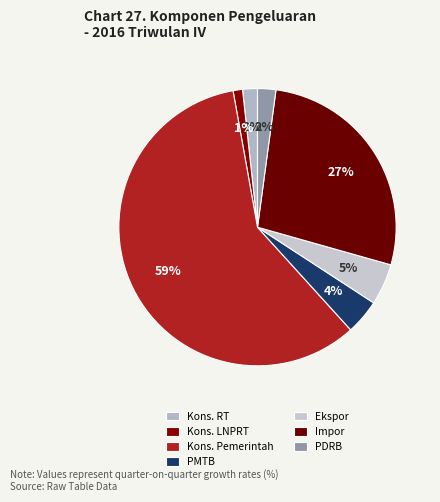

What is the smallest slice in the pie chart?

Pengeluaran Konsumsi LNPRT